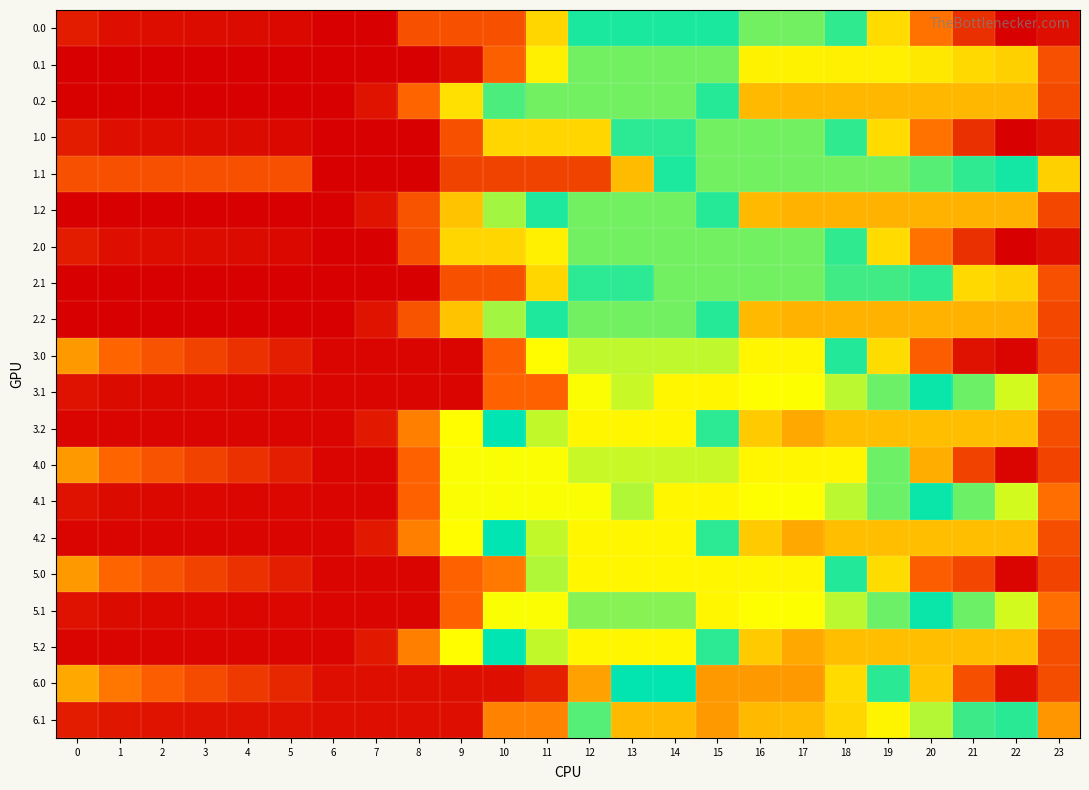

Reading right to left, extract all data points from this chart.

0.0: 23=315.1	22=259.7	21=450.1	20=686.0	19=913.6	18=1155.7	17=1284.0	16=1284.0	15=1215.7	14=1215.7	13=1215.7	12=1215.7	11=905.3	10=581.0	9=581.0	8=581.0	7=256.8	6=256.8	5=291.5	4=302.2	3=307.0	2=311.4	1=321.6	0=370.6
0.1: 23=574.6	22=892.4	21=912.0	20=944.1	19=958.5	18=958.5	17=966.2	16=966.2	15=1284.0	14=1284.0	13=1284.0	12=1284.0	11=959.8	10=635.5	9=311.3	8=256.8	7=256.8	6=256.8	5=256.8	4=256.8	3=256.8	2=256.8	1=256.8	0=256.8
0.2: 23=551.2	22=835.8	21=835.8	20=835.8	19=835.8	18=835.8	17=835.8	16=845.2	15=1163.0	14=1284.0	13=1284.0	12=1284.0	11=1284.0	10=1133.4	9=928.8	8=654.9	7=335.5	6=256.8	5=256.8	4=256.8	3=256.8	2=266.6	1=266.6	0=266.6
1.0: 23=315.1	22=259.7	21=450.1	20=686.0	19=913.6	18=1155.7	17=1284.0	16=1284.0	15=1284.0	14=1229.5	13=1229.5	12=905.3	11=905.3	10=905.3	9=581.0	8=256.8	7=256.8	6=256.8	5=291.5	4=302.2	3=307.0	2=311.4	1=321.6	0=370.6
1.1: 23=892.4	22=1210.2	21=1229.8	20=1261.9	19=1284.0	18=1284.0	17=1284.0	16=1284.0	15=1284.0	14=1171.8	13=847.6	12=523.3	11=523.3	10=523.3	9=523.3	8=256.8	7=256.8	6=256.8	5=574.6	4=574.6	3=574.6	2=574.6	1=574.6	0=574.6
1.2: 23=541.4	22=826.0	21=826.0	20=826.0	19=826.0	18=826.0	17=826.0	16=845.2	15=1163.0	14=1284.0	13=1284.0	12=1284.0	11=1218.1	10=1067.5	9=862.9	8=589.1	7=335.5	6=256.8	5=256.8	4=256.8	3=256.8	2=256.8	1=256.8	0=256.8
2.0: 23=315.1	22=259.7	21=450.1	20=686.0	19=913.6	18=1155.7	17=1284.0	16=1284.0	15=1284.0	14=1284.0	13=1284.0	12=1284.0	11=959.8	10=905.3	9=905.3	8=581.0	7=256.8	6=256.8	5=291.5	4=302.2	3=307.0	2=311.4	1=321.6	0=370.6
2.1: 23=574.6	22=892.4	21=912.0	20=1229.8	19=1244.2	18=1244.2	17=1284.0	16=1284.0	15=1284.0	14=1284.0	13=1229.5	12=1229.5	11=905.3	10=581.0	9=581.0	8=256.8	7=256.8	6=256.8	5=256.8	4=256.8	3=256.8	2=256.8	1=256.8	0=256.8
2.2: 23=541.4	22=826.0	21=826.0	20=826.0	19=826.0	18=826.0	17=826.0	16=845.2	15=1163.0	14=1284.0	13=1284.0	12=1284.0	11=1218.1	10=1067.5	9=862.9	8=589.1	7=335.5	6=256.8	5=256.8	4=256.8	3=256.8	2=256.8	1=256.8	0=256.8
3.0: 23=526.4	22=282.4	21=328.6	20=626.9	19=916.9	18=1221.3	17=1412.0	16=1412.0	15=1343.7	14=1343.7	13=1343.7	12=1343.7	11=987.1	10=630.6	9=282.4	8=282.4	7=282.4	6=282.4	5=379.4	4=452.5	3=519.8	2=586.4	1=659.0	0=770.4
3.1: 23=676.6	22=1026.1	21=1108.2	20=1202.6	19=1279.3	18=1341.4	17=1392.4	16=1395.5	15=1412.0	14=1412.0	13=1352.1	12=995.5	11=639.0	10=639.0	9=282.4	8=282.4	7=282.4	6=282.4	5=290.5	4=284.3	3=286.9	2=292.5	1=303.3	0=327.2
3.2: 23=567.0	22=851.6	21=851.6	20=851.6	19=851.6	18=851.6	17=807.4	16=879.2	15=1228.7	14=1412.0	13=1412.0	12=1412.0	11=1346.1	10=1195.5	9=990.9	8=717.1	7=361.1	6=282.4	5=282.4	4=282.4	3=282.4	2=282.4	1=282.4	0=282.4
4.0: 23=526.4	22=282.4	21=519.3	20=817.6	19=1107.6	18=1412.0	17=1412.0	16=1412.0	15=1352.1	14=1352.1	13=1352.1	12=1352.1	11=995.5	10=995.5	9=995.5	8=639.0	7=282.4	6=282.4	5=379.4	4=452.5	3=519.8	2=586.4	1=659.0	0=770.4
4.1: 23=676.6	22=1026.1	21=1108.2	20=1202.6	19=1279.3	18=1341.4	17=1392.4	16=1395.5	15=1412.0	14=1412.0	13=1055.4	12=995.5	11=995.5	10=995.5	9=995.5	8=639.0	7=282.4	6=282.4	5=290.5	4=284.3	3=286.9	2=292.5	1=303.3	0=327.2
4.2: 23=567.0	22=851.6	21=851.6	20=851.6	19=851.6	18=851.6	17=807.4	16=879.2	15=1228.7	14=1412.0	13=1412.0	12=1412.0	11=1346.1	10=1195.5	9=990.9	8=717.1	7=361.1	6=282.4	5=282.4	4=282.4	3=282.4	2=282.4	1=282.4	0=282.4
5.0: 23=526.4	22=282.4	21=535.1	20=626.9	19=916.9	18=1221.3	17=1412.0	16=1412.0	15=1412.0	14=1412.0	13=1412.0	12=1412.0	11=1055.4	10=698.9	9=639.0	8=282.4	7=282.4	6=282.4	5=379.4	4=452.5	3=519.8	2=586.4	1=659.0	0=770.4
5.1: 23=676.6	22=1026.1	21=1108.2	20=1202.6	19=1279.3	18=1341.4	17=1392.4	16=1395.5	15=1412.0	14=1299.8	13=1299.8	12=1299.8	11=995.5	10=995.5	9=639.0	8=282.4	7=282.4	6=282.4	5=290.5	4=284.3	3=286.9	2=292.5	1=303.3	0=327.2
5.2: 23=567.0	22=851.6	21=851.6	20=851.6	19=851.6	18=851.6	17=807.4	16=879.2	15=1228.7	14=1412.0	13=1412.0	12=1412.0	11=1346.1	10=1195.5	9=990.9	8=717.1	7=361.1	6=282.4	5=282.4	4=282.4	3=282.4	2=282.4	1=282.4	0=282.4
6.0: 23=563.2	22=319.2	21=571.9	20=870.3	19=1160.2	18=1464.7	17=1596.0	16=1596.0	15=1596.0	14=1193.0	13=1193.0	12=789.9	11=386.9	10=319.2	9=319.2	8=319.2	7=319.2	6=319.2	5=416.2	4=489.3	3=556.6	2=623.2	1=695.8	0=807.2
6.1: 23=765.3	22=1160.3	21=1242.3	20=1336.7	19=1413.5	18=1475.5	17=1526.5	16=1529.7	15=1596.0	14=1528.3	13=1528.3	12=1125.3	11=722.2	10=722.2	9=319.2	8=319.2	7=319.2	6=319.2	5=327.3	4=327.3	3=330.0	2=335.6	1=346.4	0=370.3